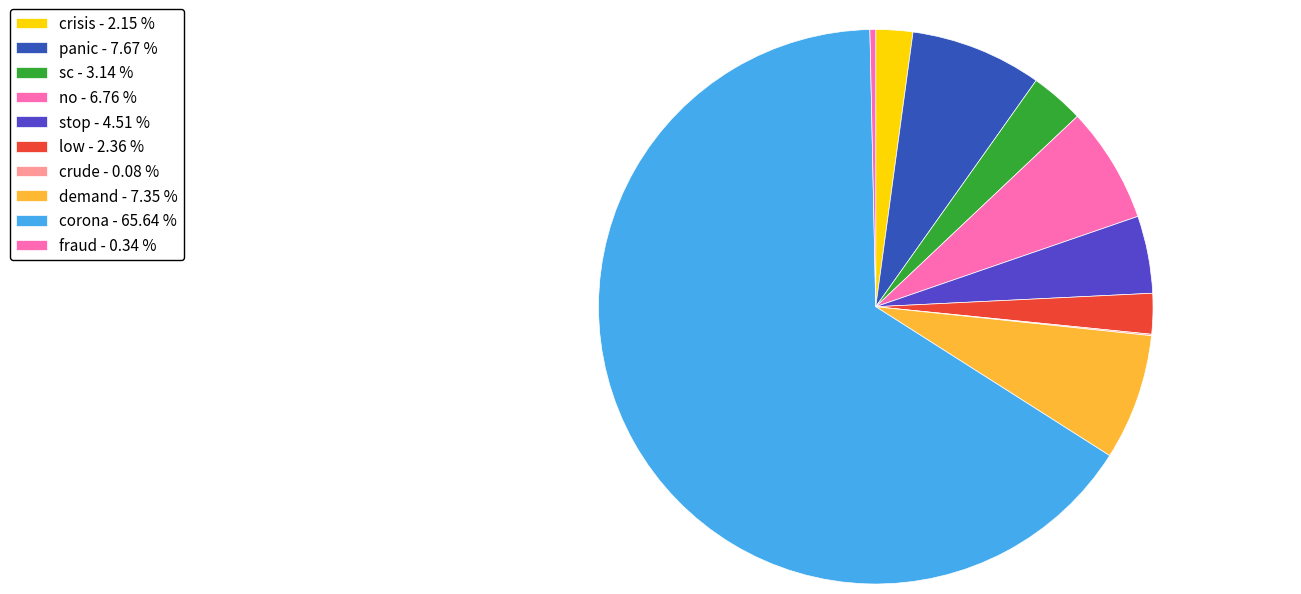

Rank the categories by value from highest to lowest.

corona, panic, demand, no, stop, sc, low, crisis, fraud, crude